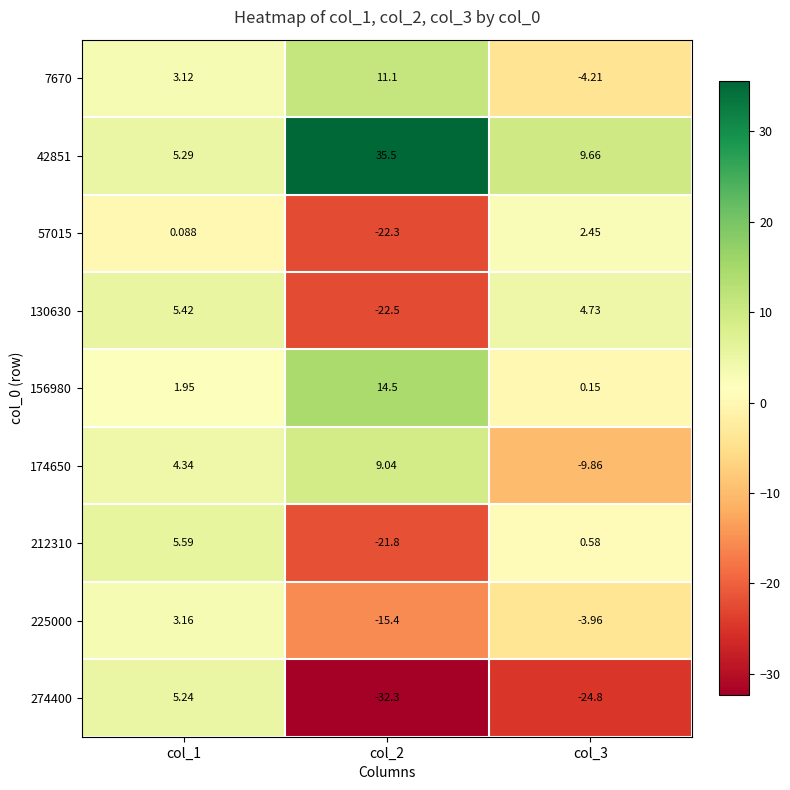

Which series has the largest range (max minus min)?

274400